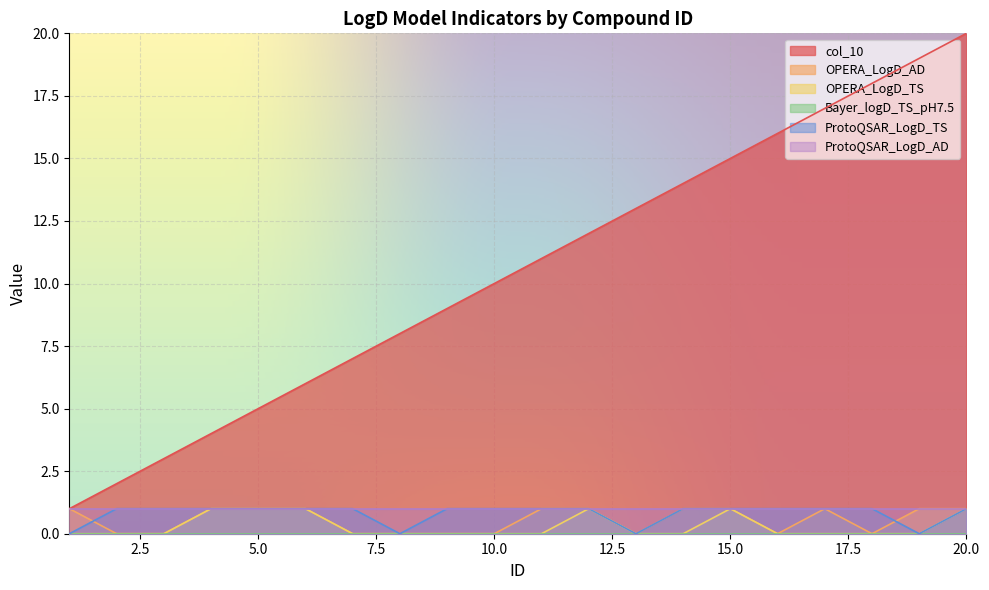

What is the value of the ProtoQSAR_LogD_TS point at the 17th from the left?

1